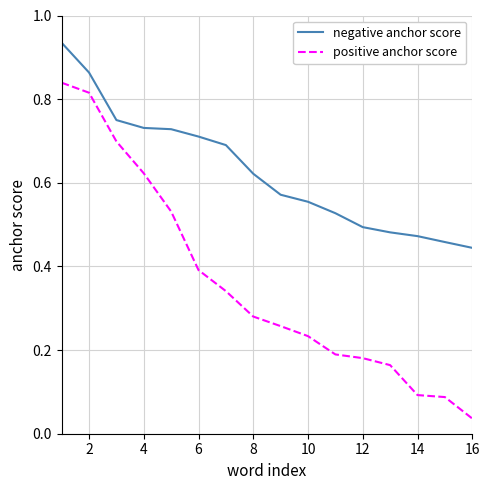

True or false: positive anchor score and negative anchor score intersect in this chart.

False